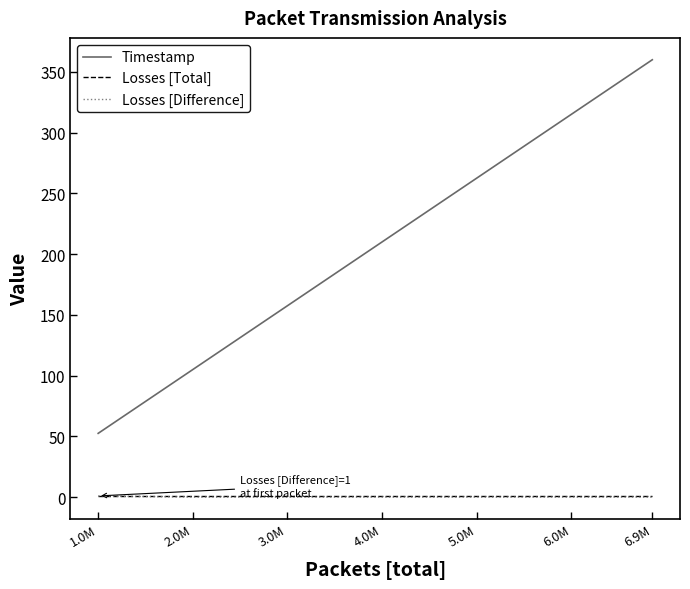

How many series are shown in this chart?

3